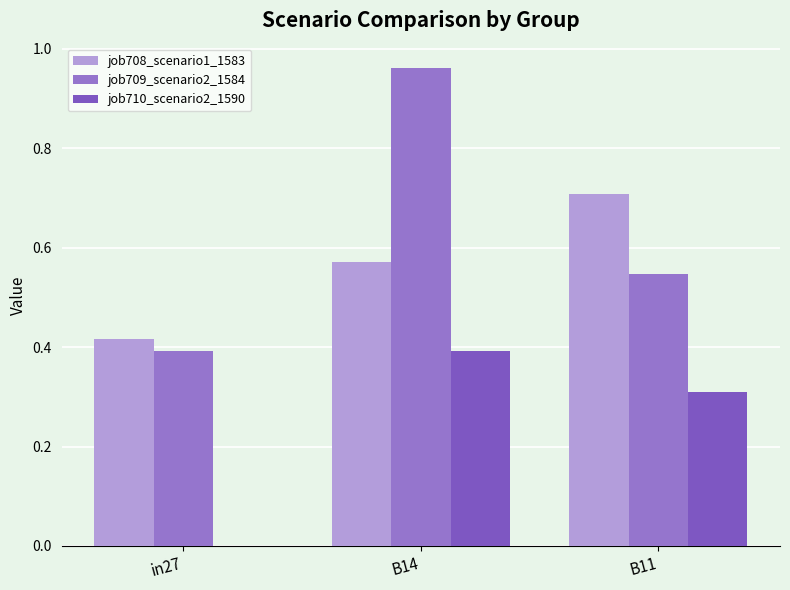

Where is job710_scenario2_1590 nearest to the value 0?

in27